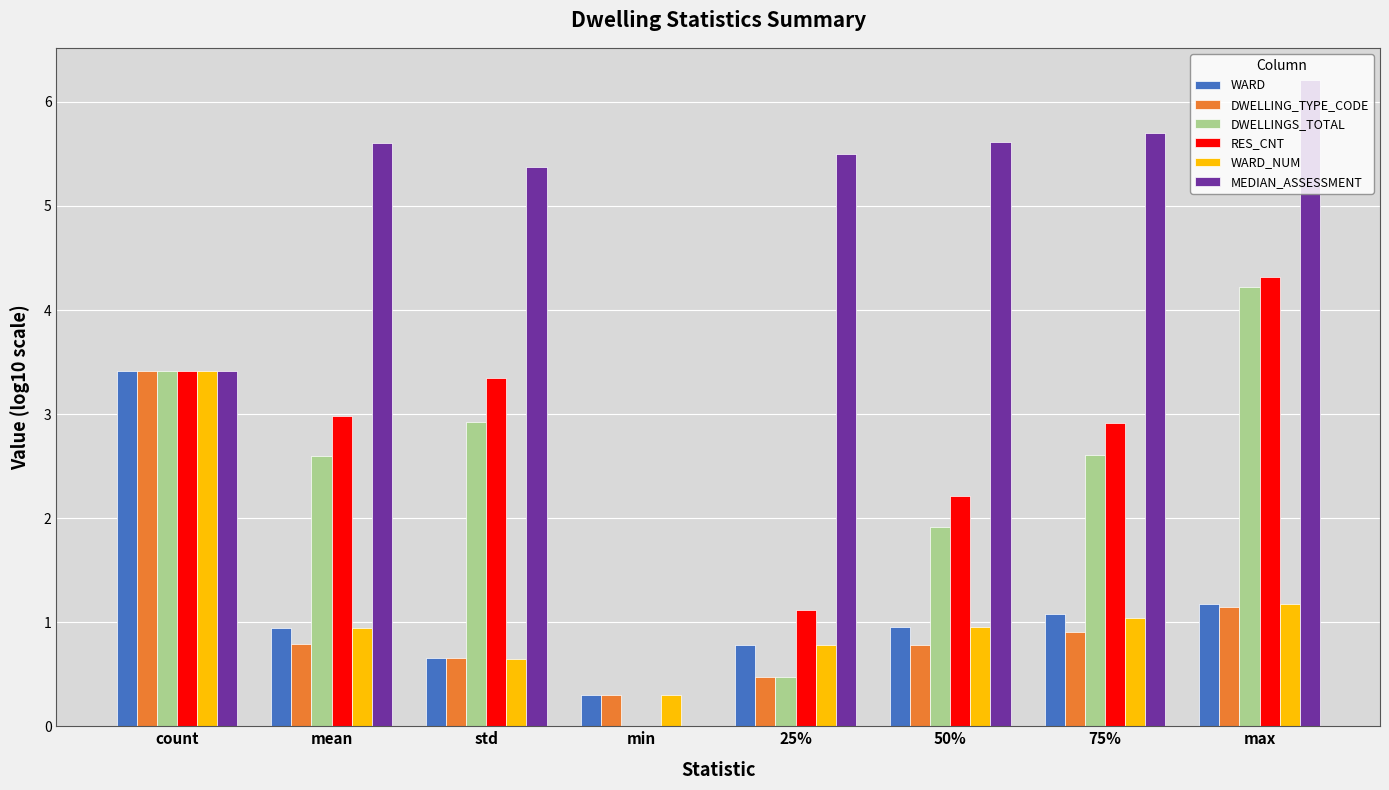

At which category does the chart reach its peak across all series?

max